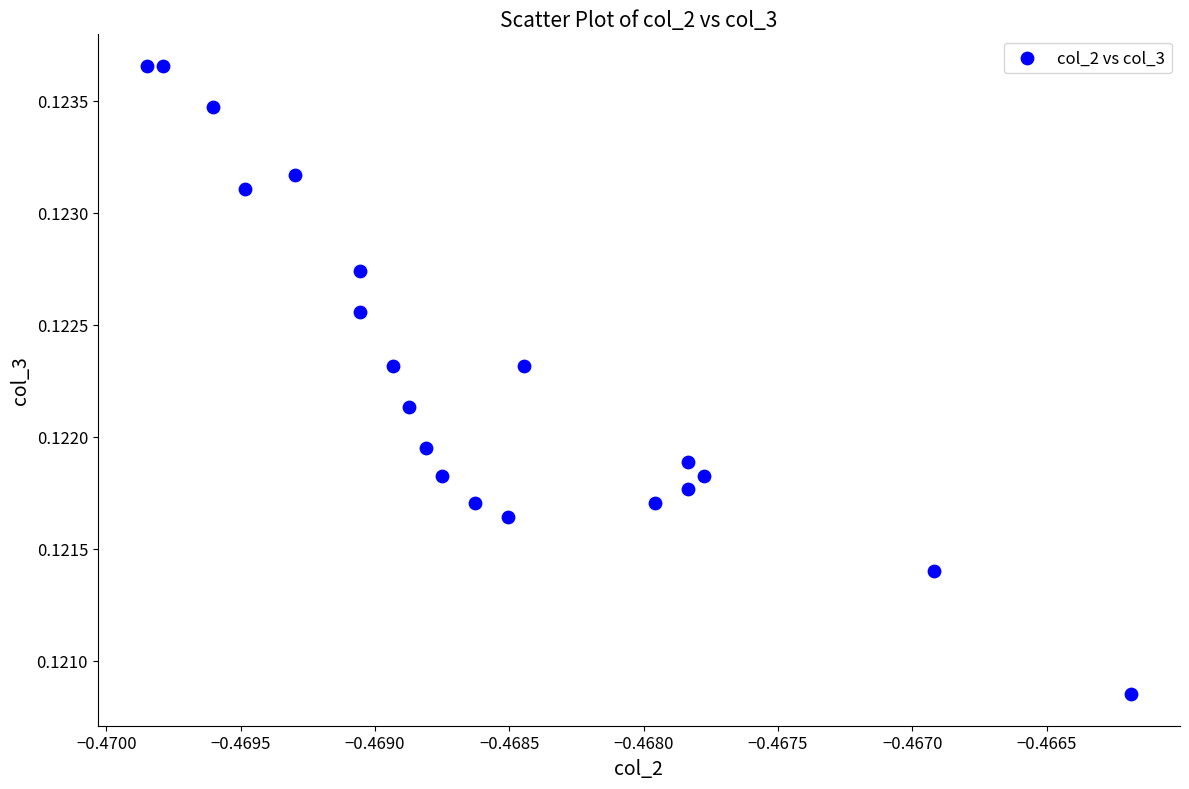

How many points are shown in the scatter plot?

20